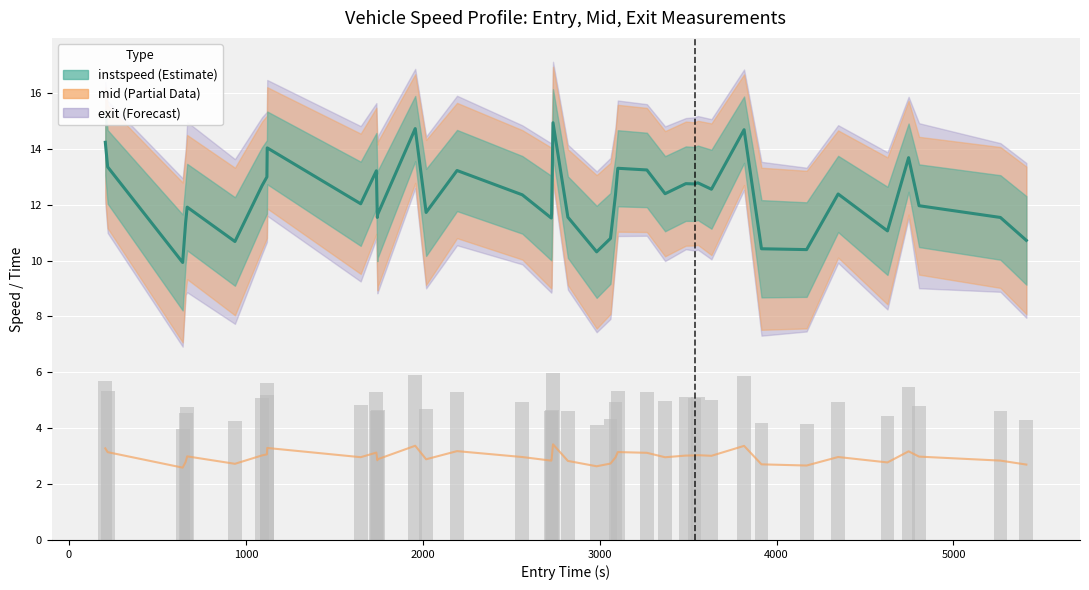

At how many categories does at least one series exceed 3?

40